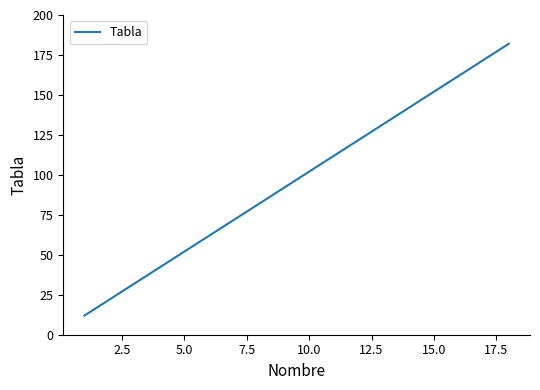

What is the greatest value displayed?

182